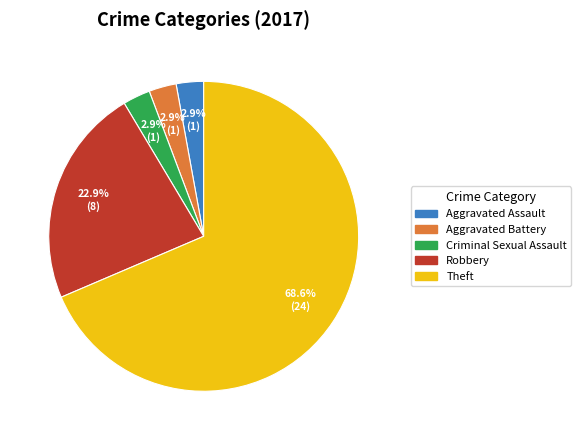

Is there any slice that represents more than half of the pie?

Yes